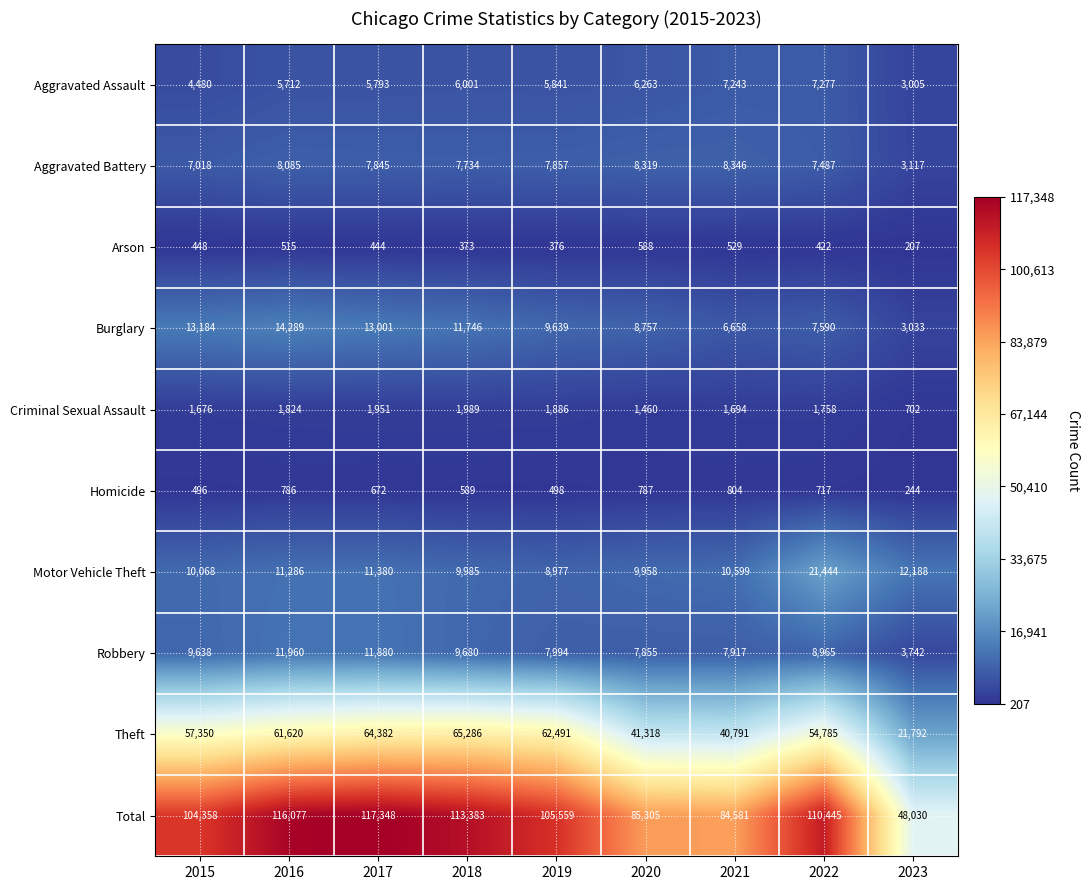

Which series has the widest spread of values?

Total